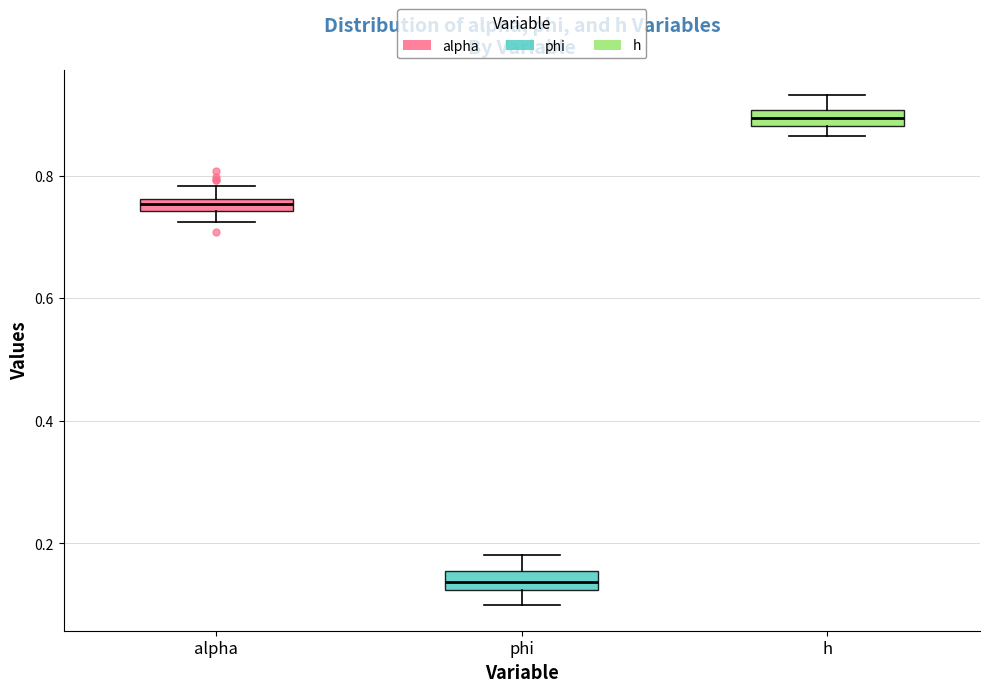

Which box has the highest median line?

h